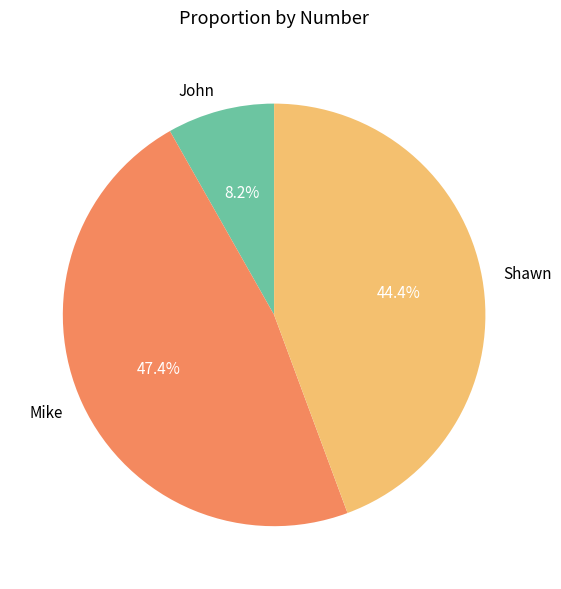

What is the largest slice in the pie chart?

Mike